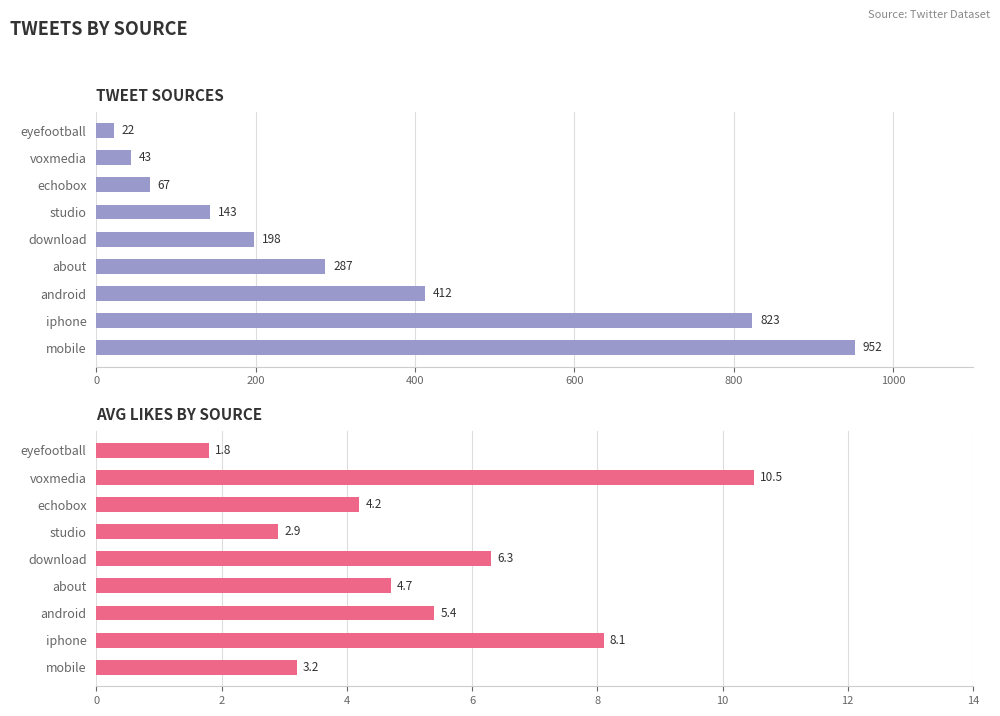

What is the lowest value of the Tweet Count series?

22.0